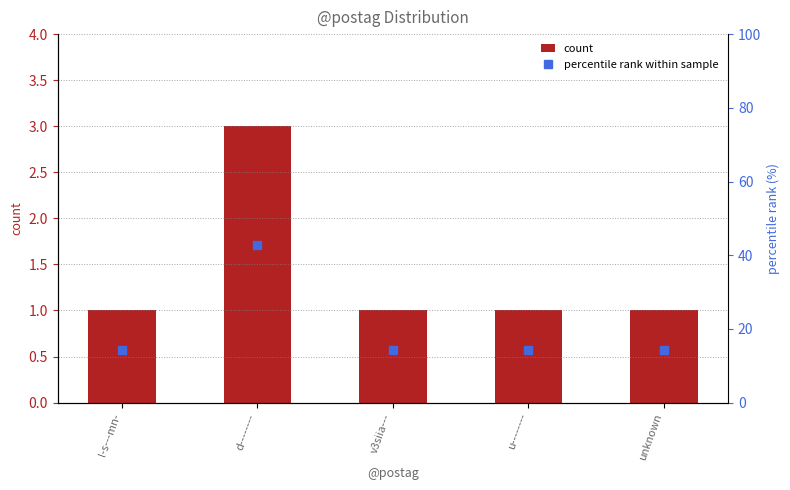

What is the label of the 3rd bar from the right?

v3siia---